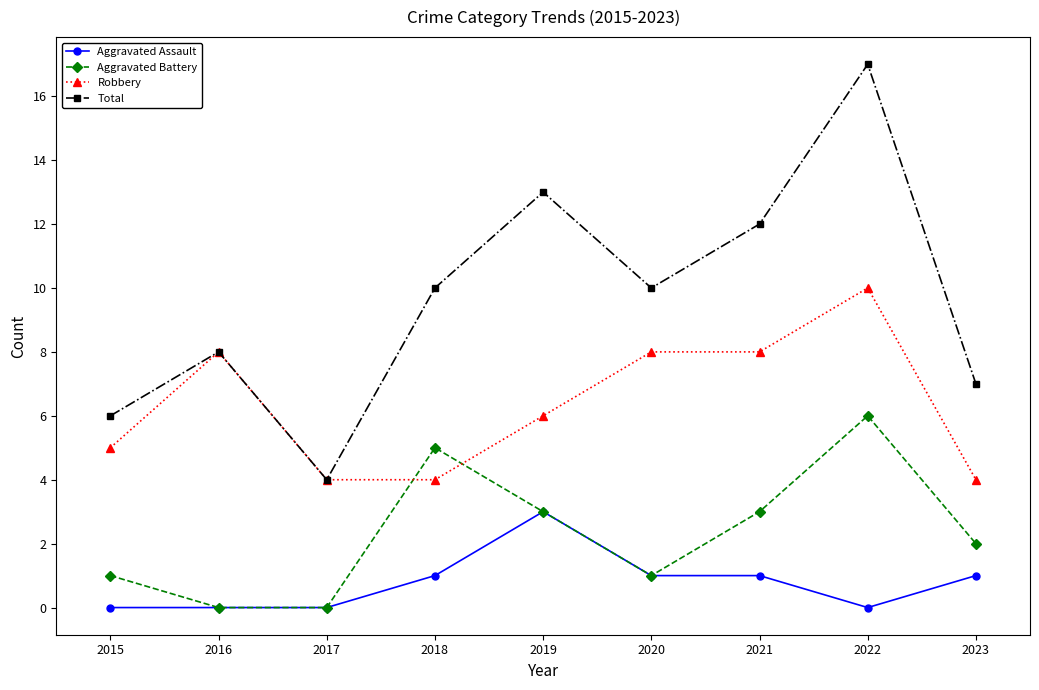

What is the maximum value for Robbery?

10